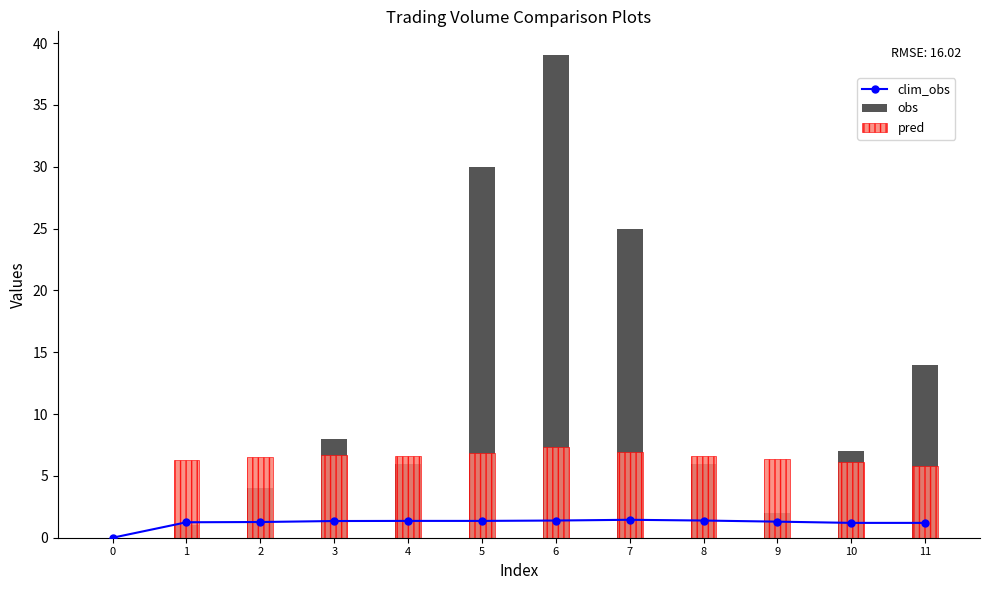

Reading right to left, transcribe all the data shown in this chart.

clim_obs: 11=1.2	10=1.2	9=1.3	8=1.4	7=1.4	6=1.4	5=1.4	4=1.4	3=1.4	2=1.3	1=1.2	0=0.0
obs: 11=14.0	10=7.0	9=2.0	8=6.0	7=25.0	6=39.0	5=30.0	4=6.0	3=8.0	2=4.0	1=1.0	0=0.0
pred: 11=5.8	10=6.2	9=6.3	8=6.6	7=6.9	6=7.3	5=6.9	4=6.6	3=6.7	2=6.6	1=6.2	0=0.0